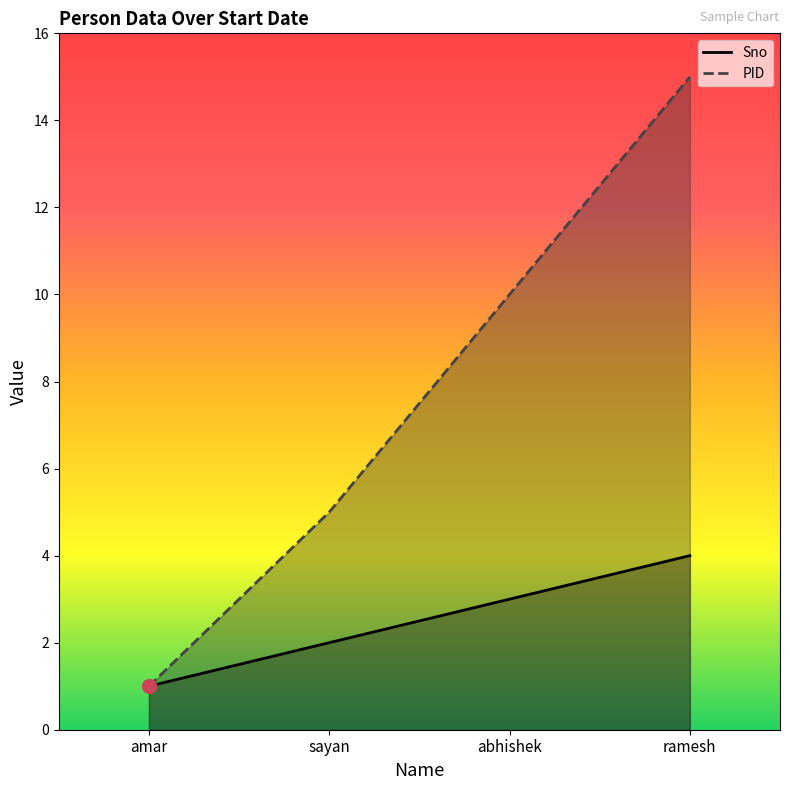

What is the difference between the PID values at amar and sayan?

4